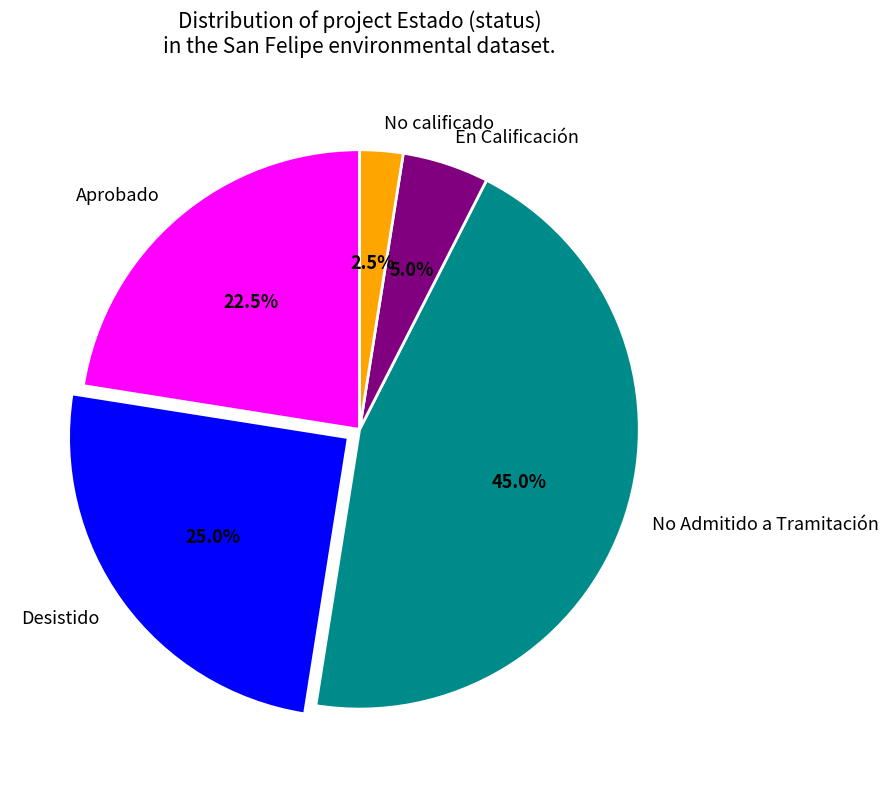

Which slice is the largest?

No Admitido a Tramitación